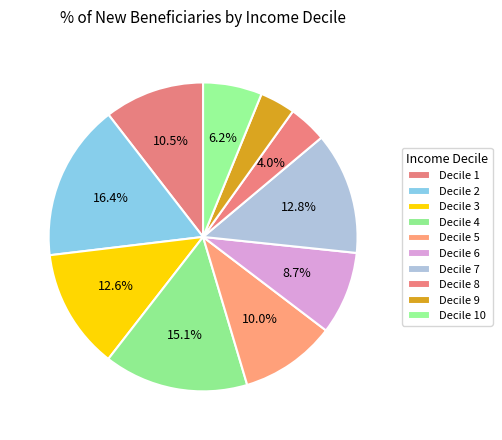

How many slices are in this pie chart?

10